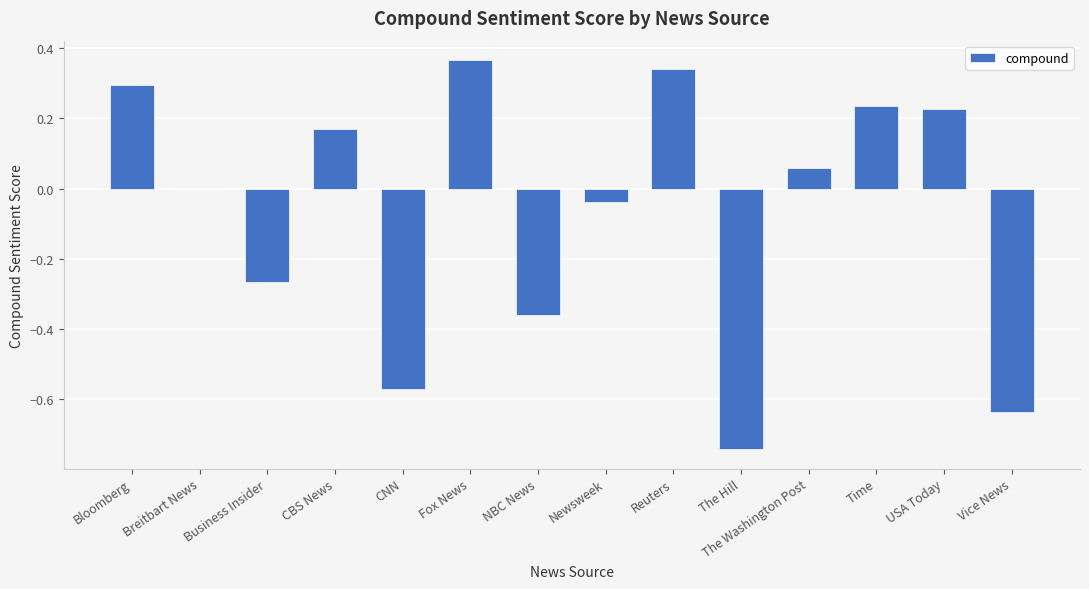

At which category does the chart reach its peak across all series?

Fox News